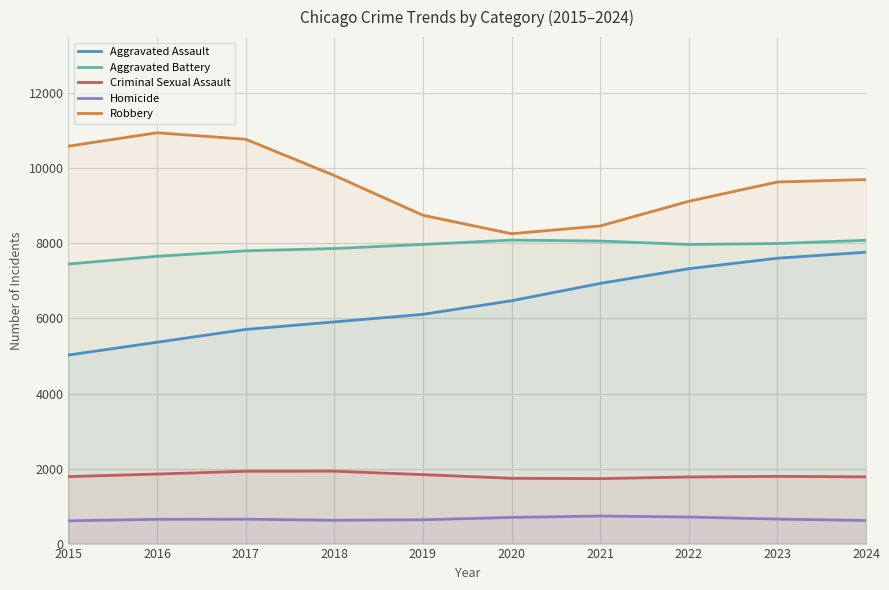

Rank the categories by Aggravated Assault value from highest to lowest.

2024, 2023, 2022, 2021, 2020, 2019, 2018, 2017, 2016, 2015